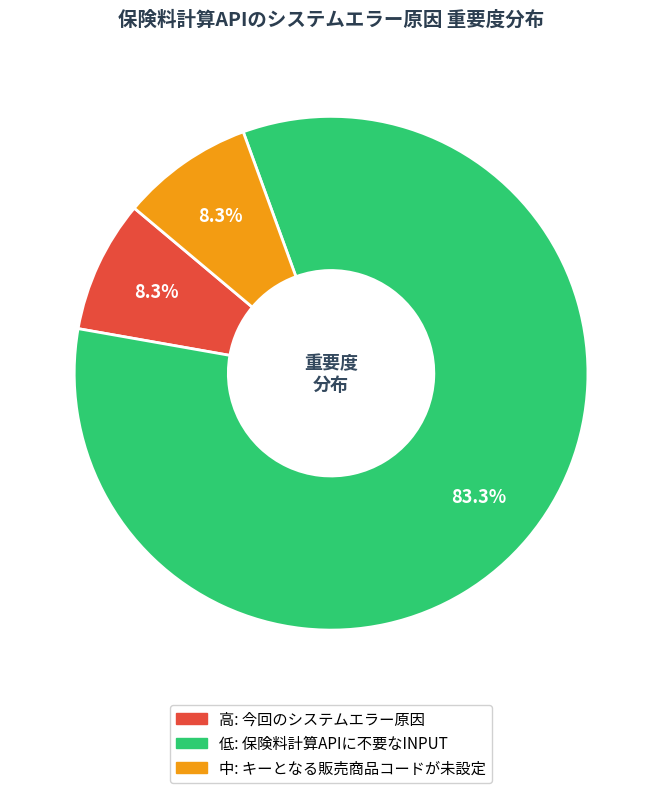

To the nearest percent, what portion does 低 represent?

83%